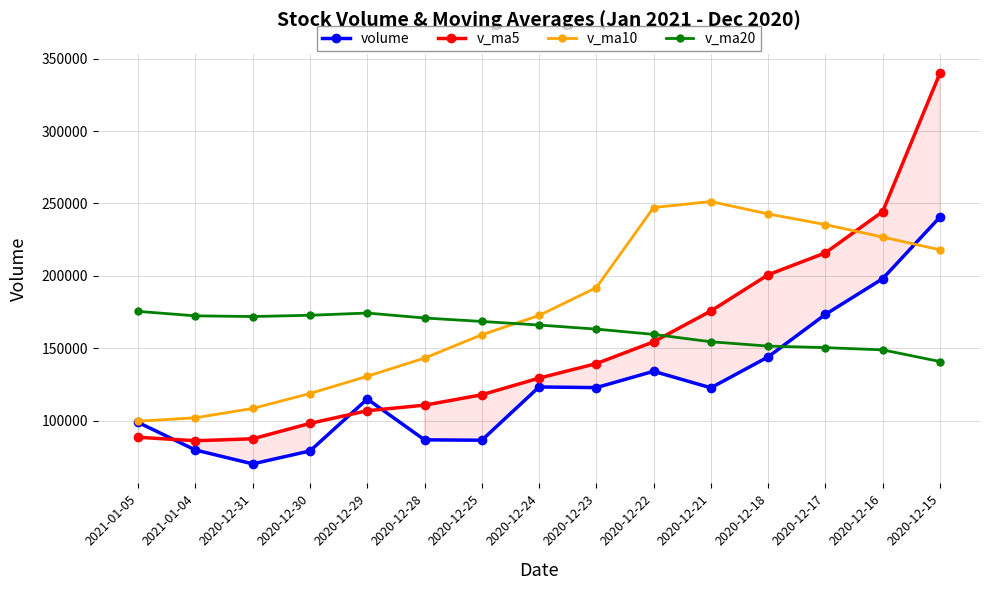

Which series ends up on top after the final intersection of v_ma5 and volume?

v_ma5